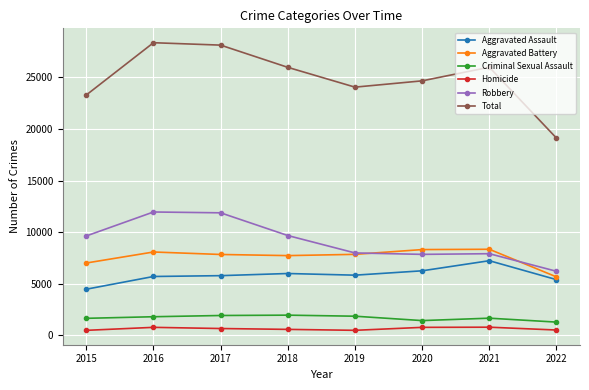

What is the difference between the second highest and minimum values in the Robbery series?

5664